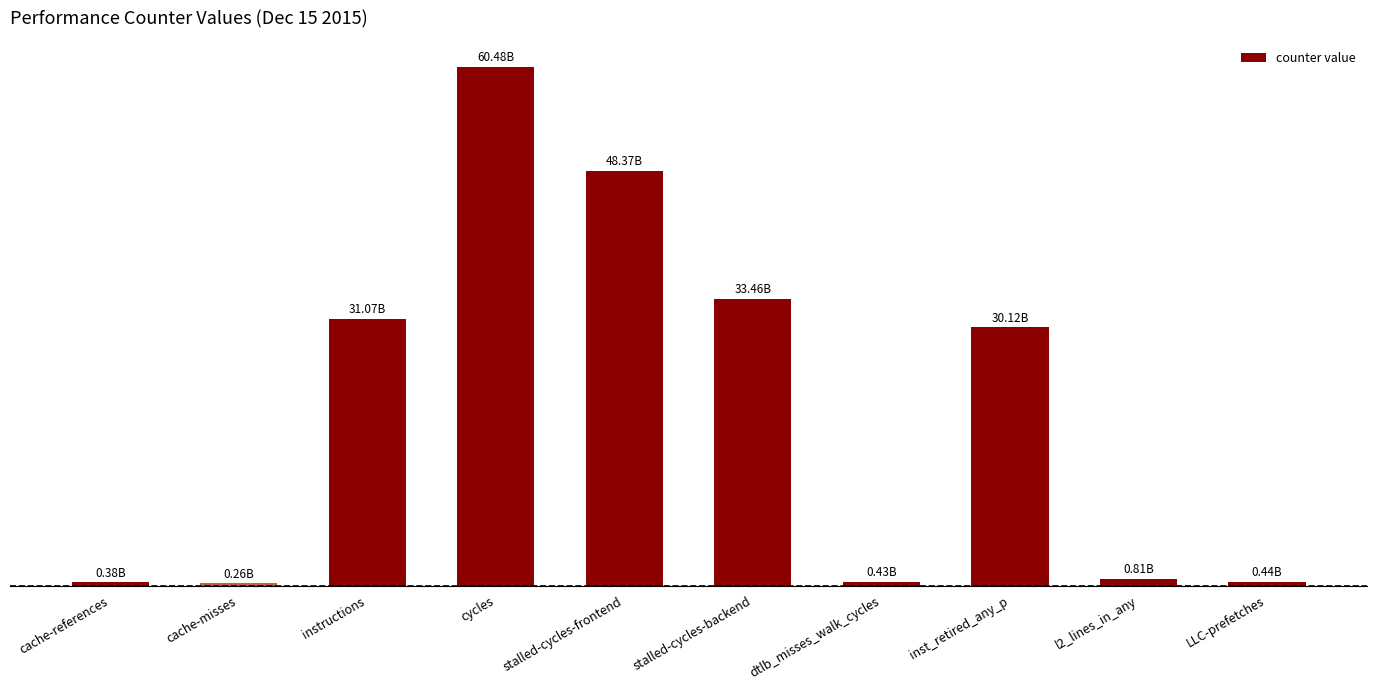

True or false: the data shows 0.1 at cache-misses.

False